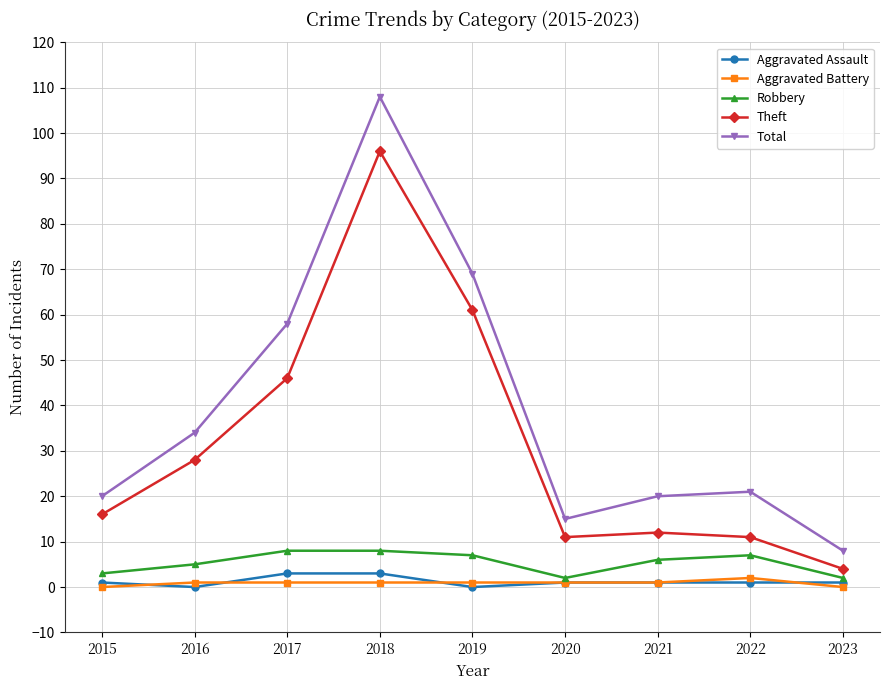

Which series has the largest range (max minus min)?

Total